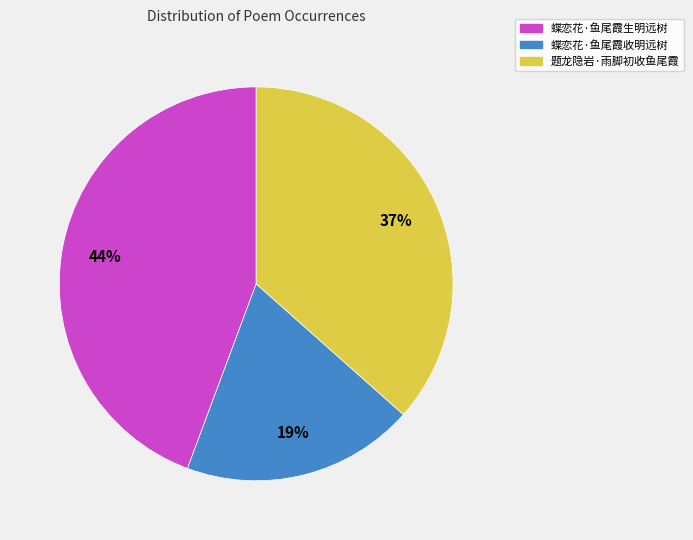

Count the number of slices in the pie.

3